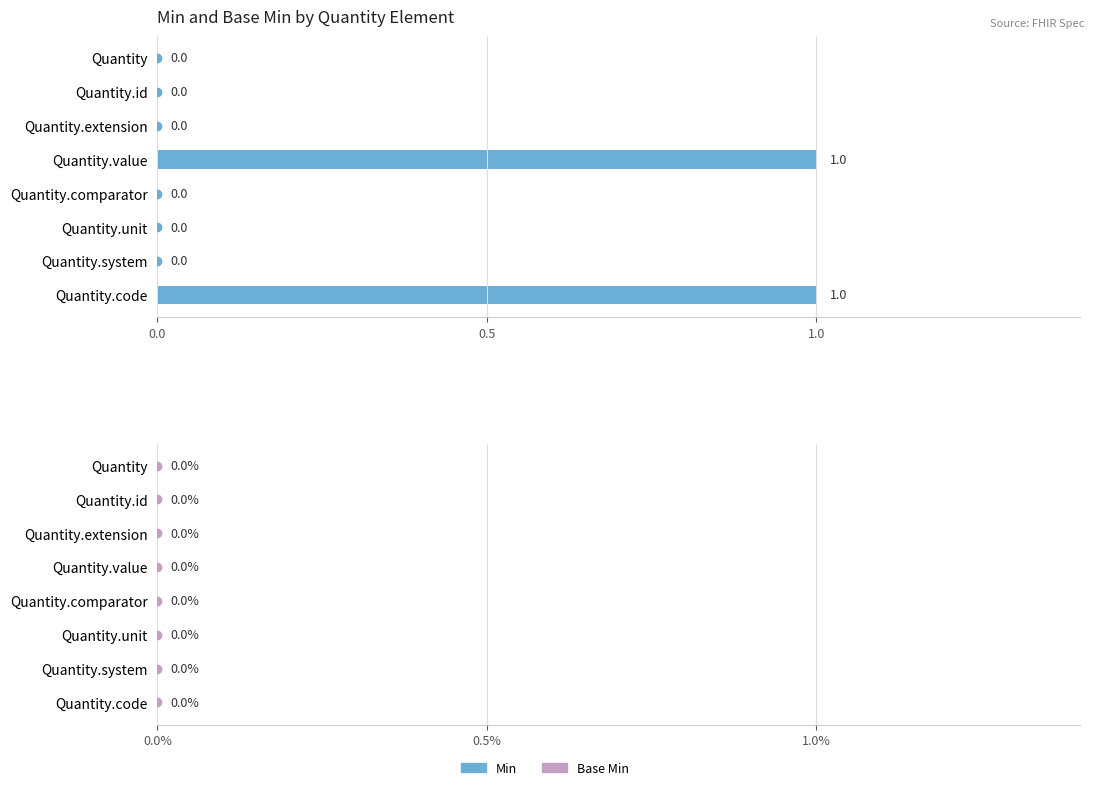

Is it true that the value at Quantity.system is 0?

True